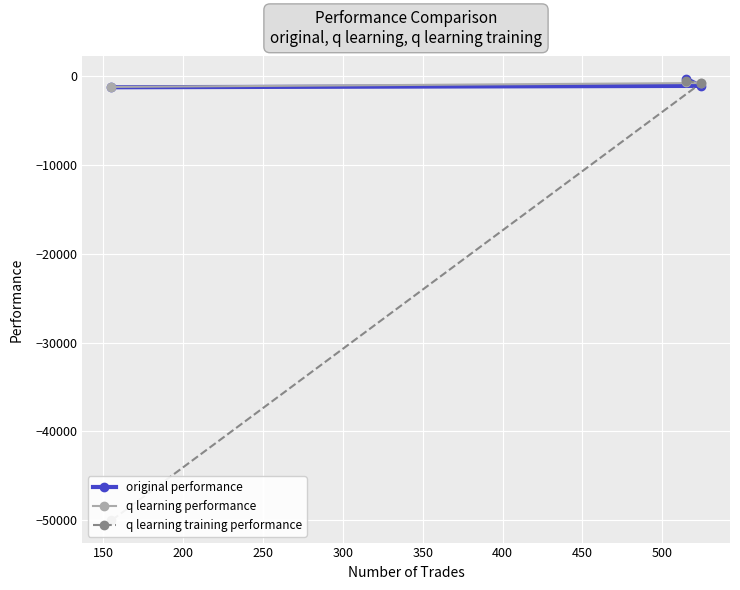

What is the sum of all q learning performance values?

-2813.2